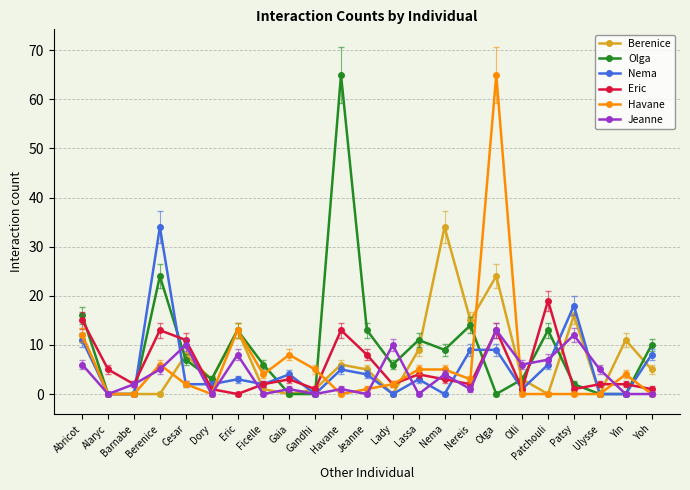

At which category does Eric reach its first local valley?

Barnabe